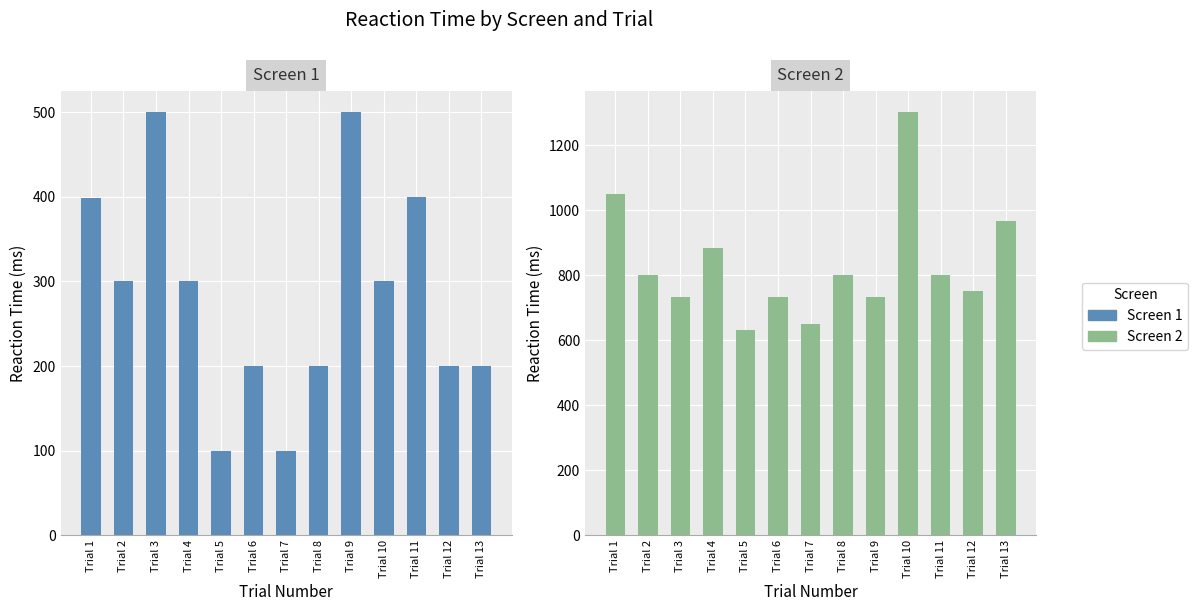

Is it true that Screen 2 equals 222 at Trial 2?

False